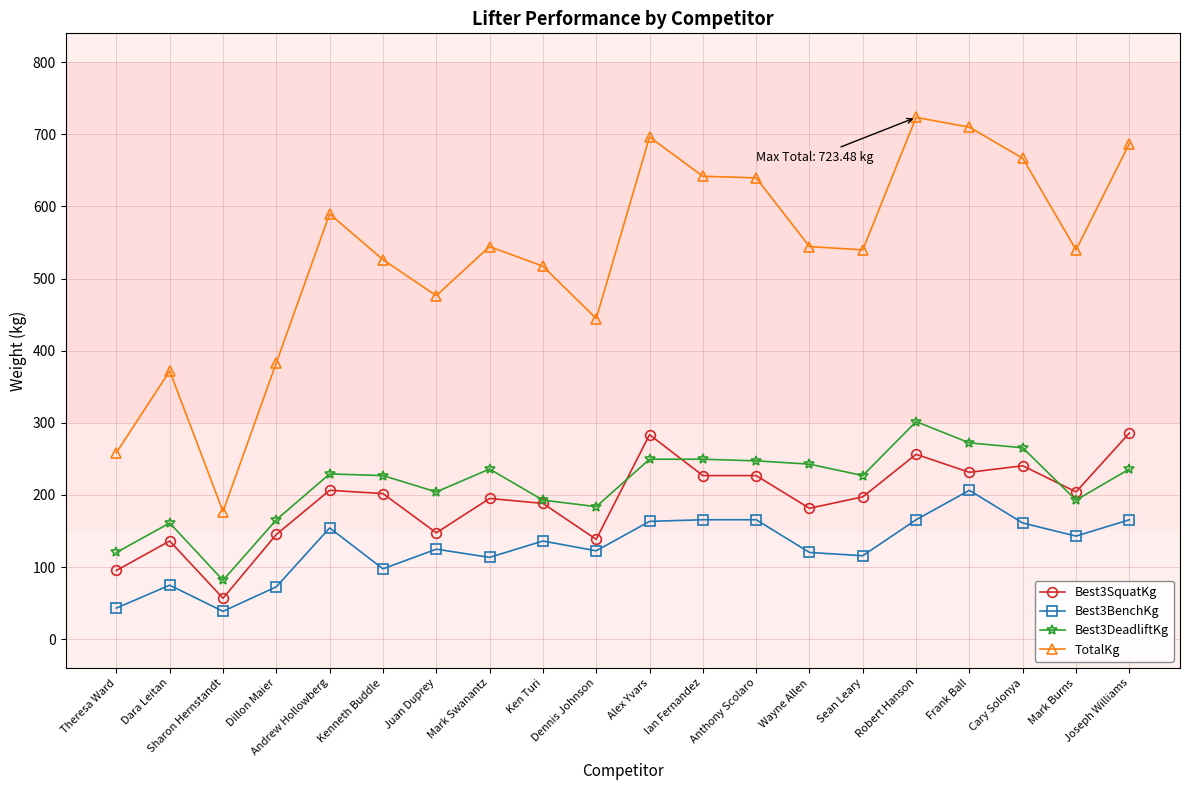

Which series has the largest total across all categories?

TotalKg